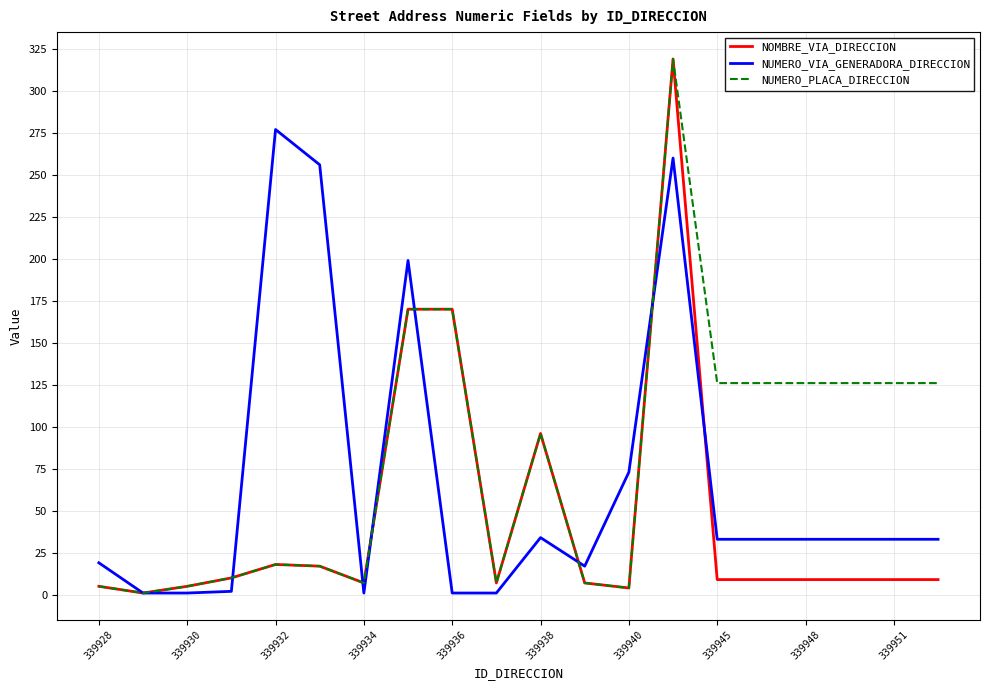

What is the maximum value shown in the chart?

319